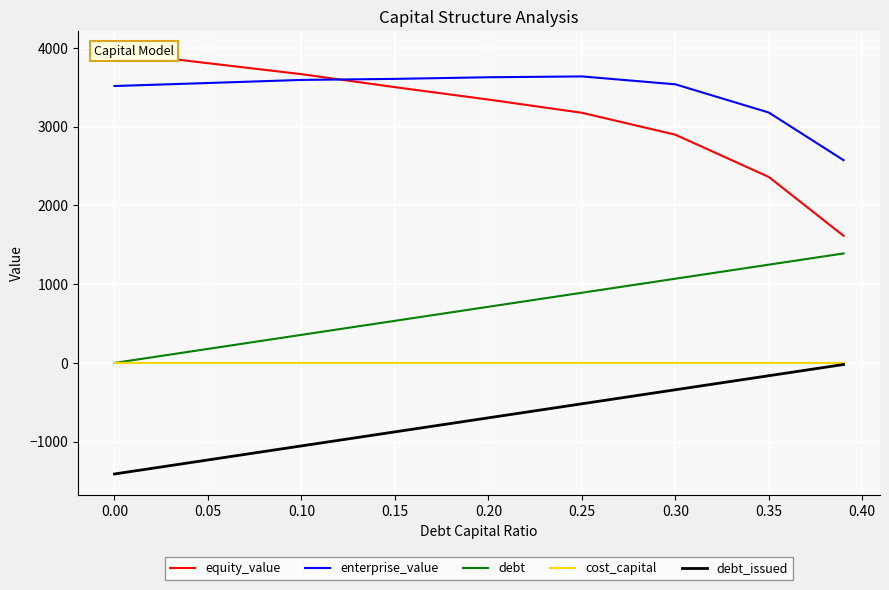

True or false: debt and debt_issued cross at least once.

False